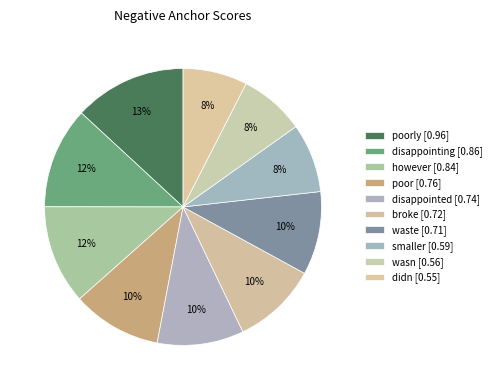

How many segments does this pie chart have?

10